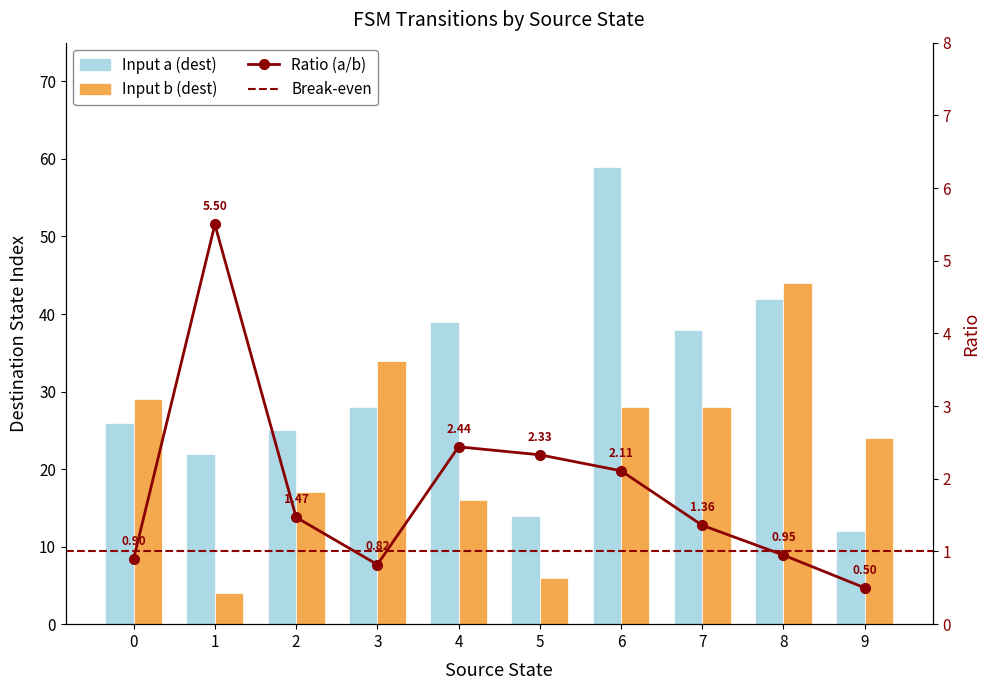

What is the sum of all Input a (dest) values?

305